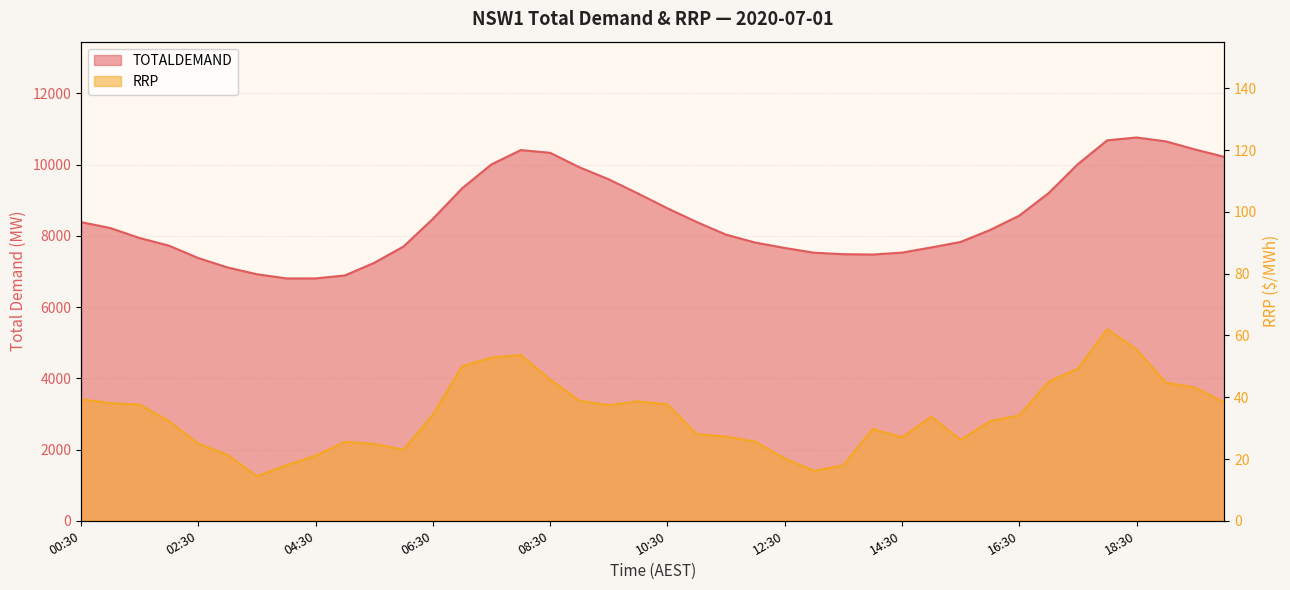

What position from the left is 11:00?

22